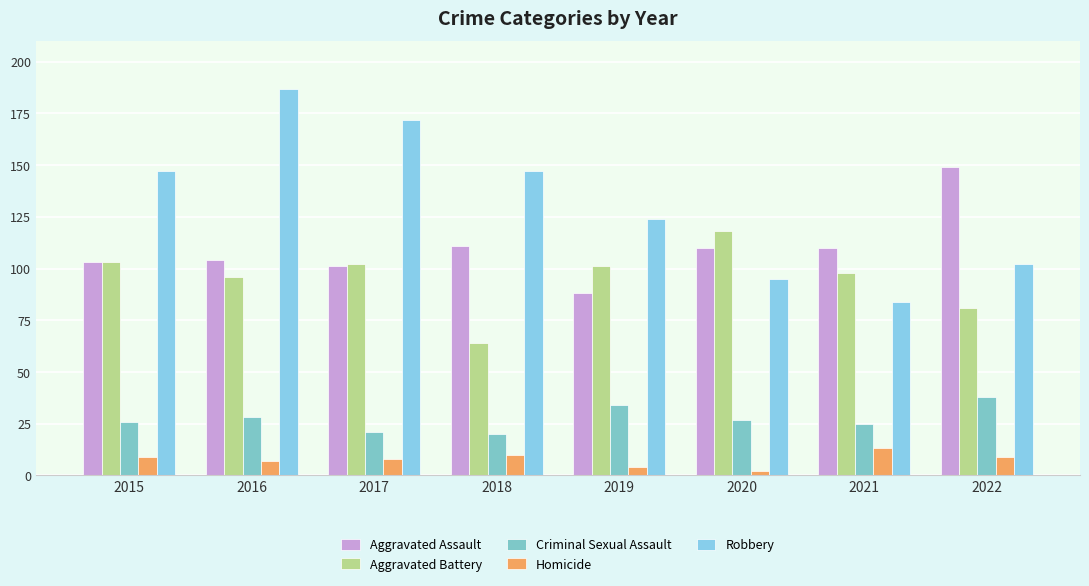

Count the number of data series in this chart.

5